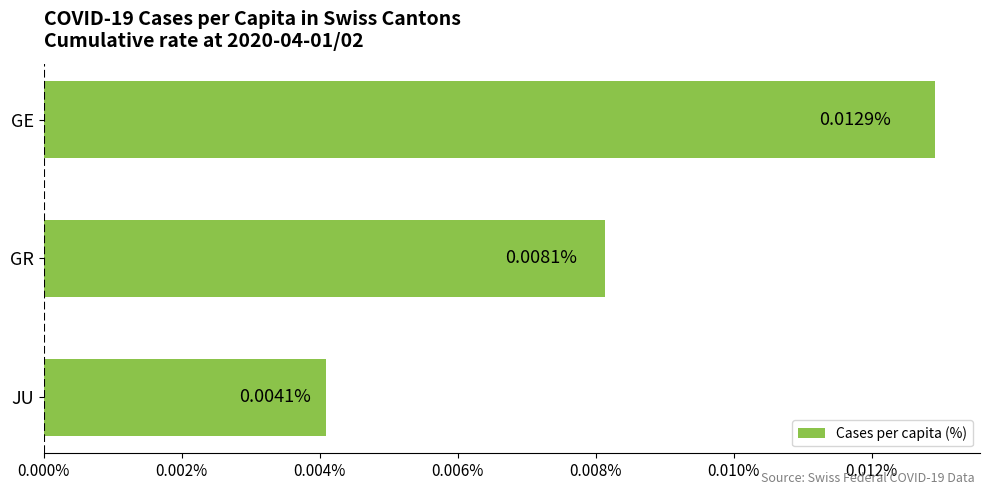

Where is the data nearest to the value 0?

JU